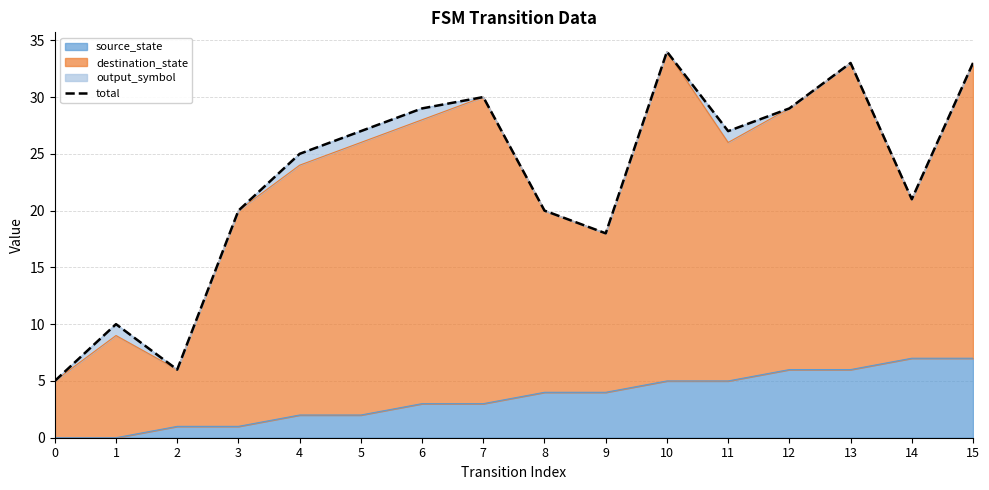

Where is the first local minimum?

2